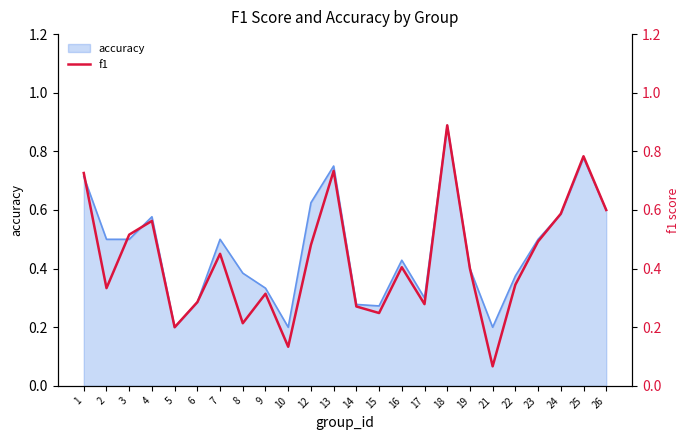

What is the smallest value displayed?

0.1